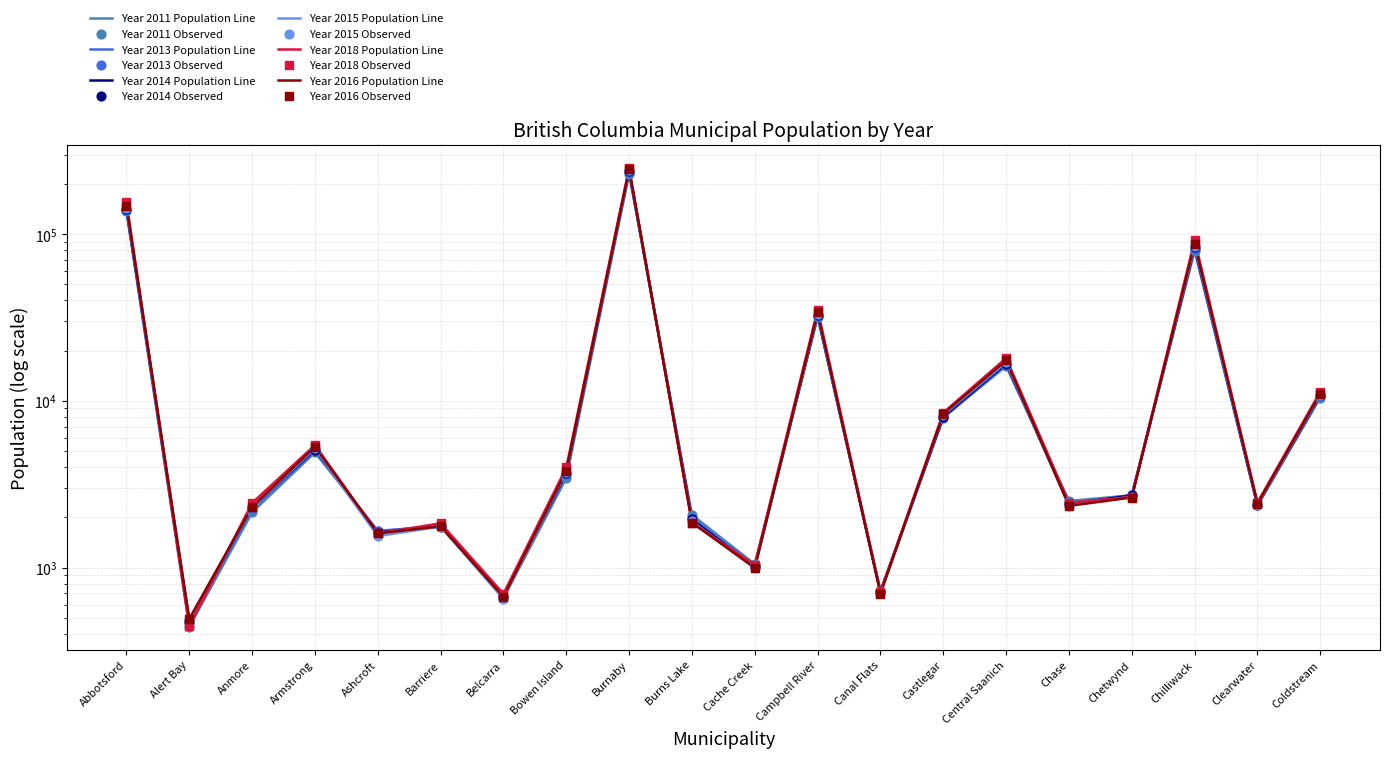

Which series reaches the maximum Y coordinate?

2018